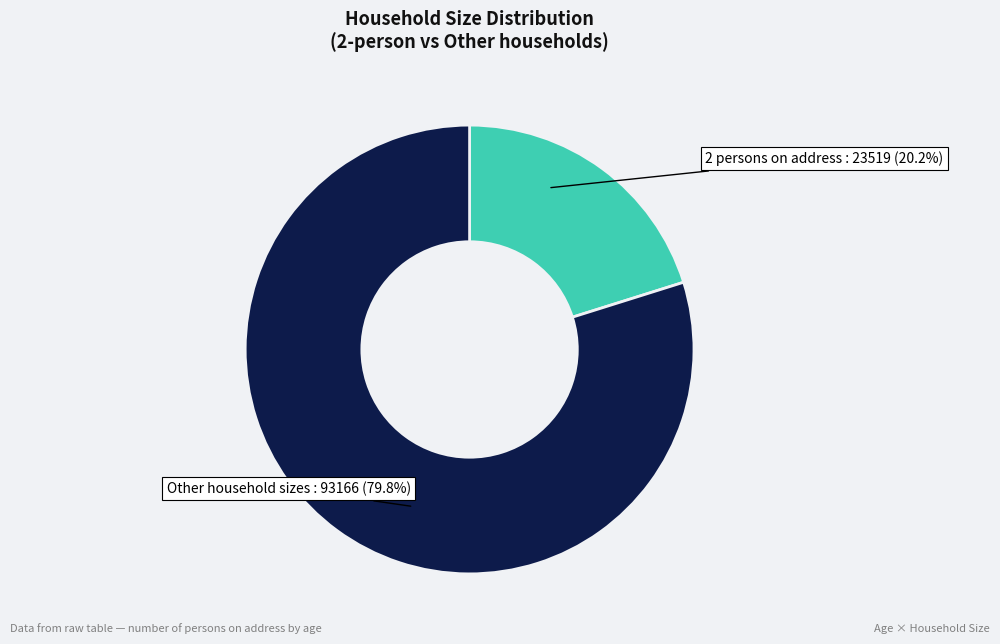

Between 2 persons on address and Other household sizes, which is larger?

Other household sizes